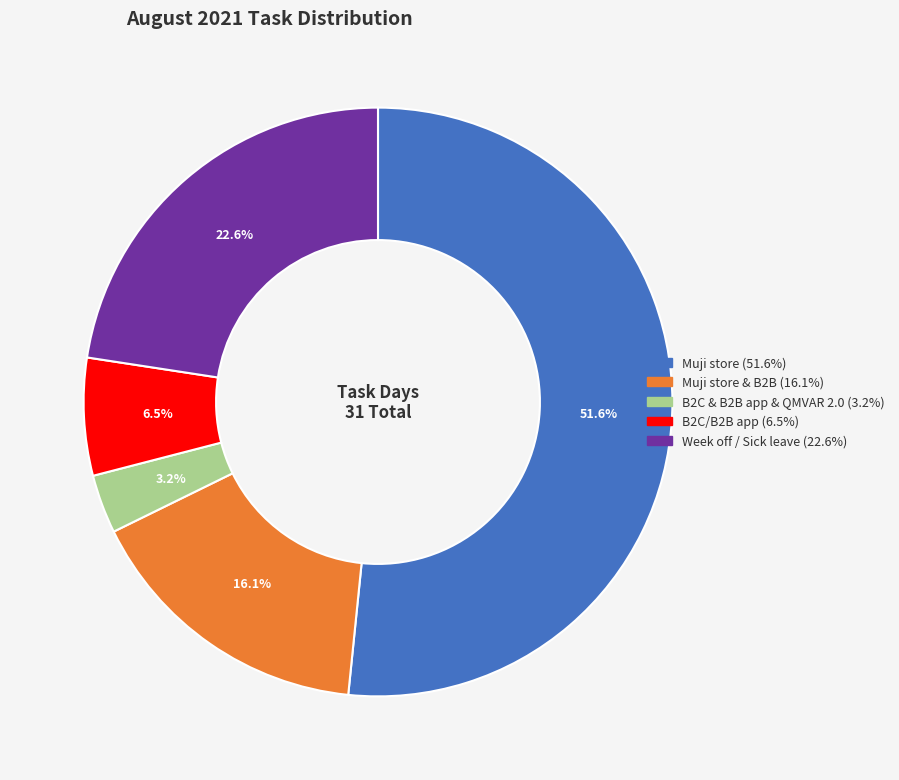

How many segments does this pie chart have?

5